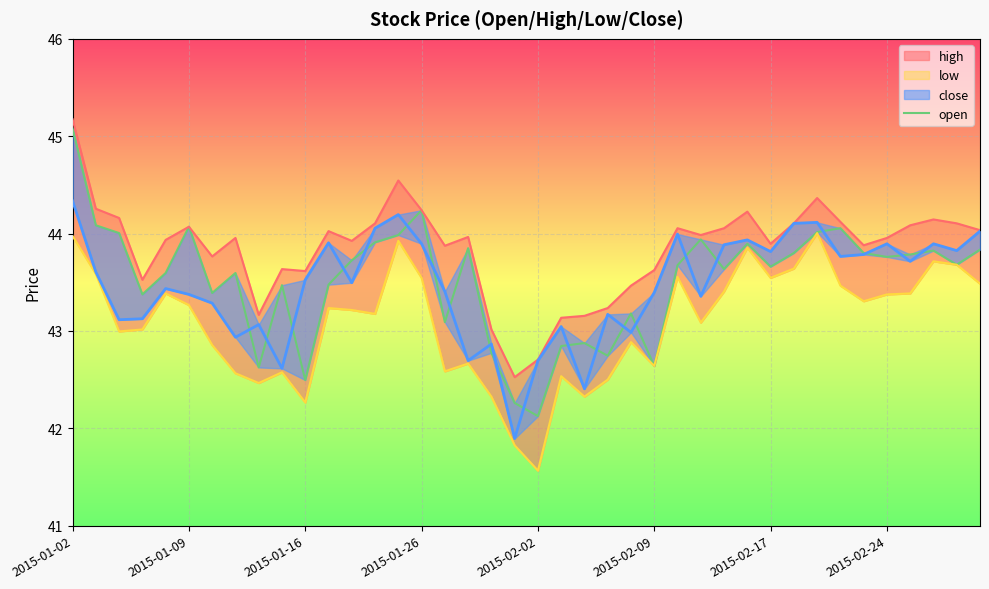

Which has a higher value, 2015-01-16 or 2015-02-02?

2015-01-16